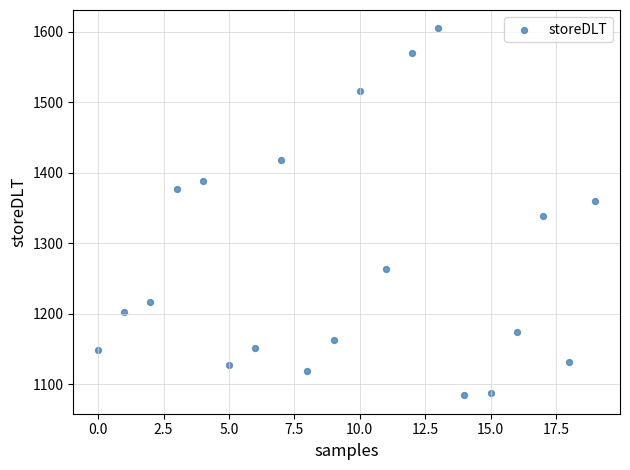

What is the range of Y values (max minus min)?

521